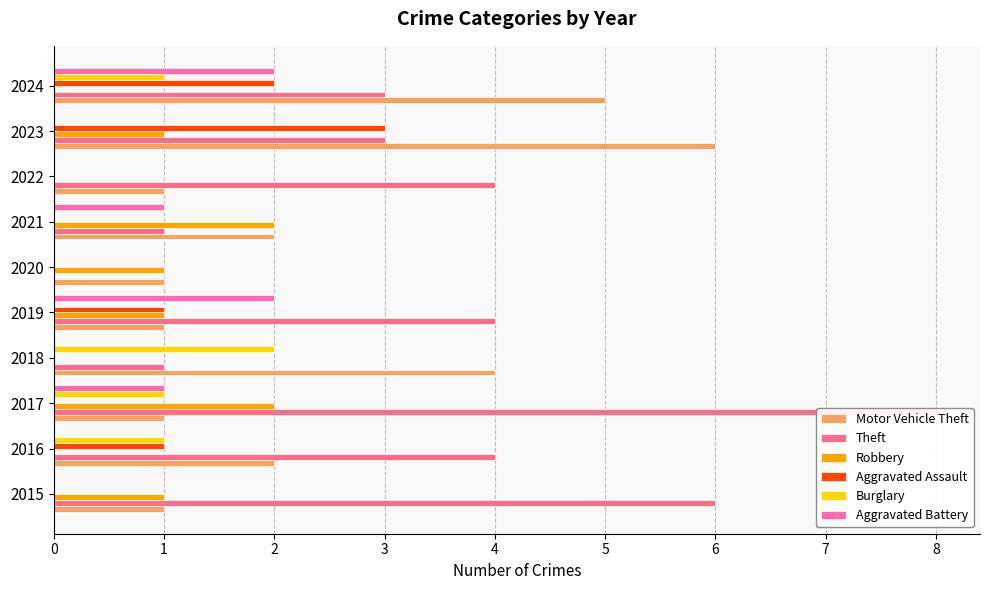

The value of Aggravated Assault at 8 is 4. True or false?

False